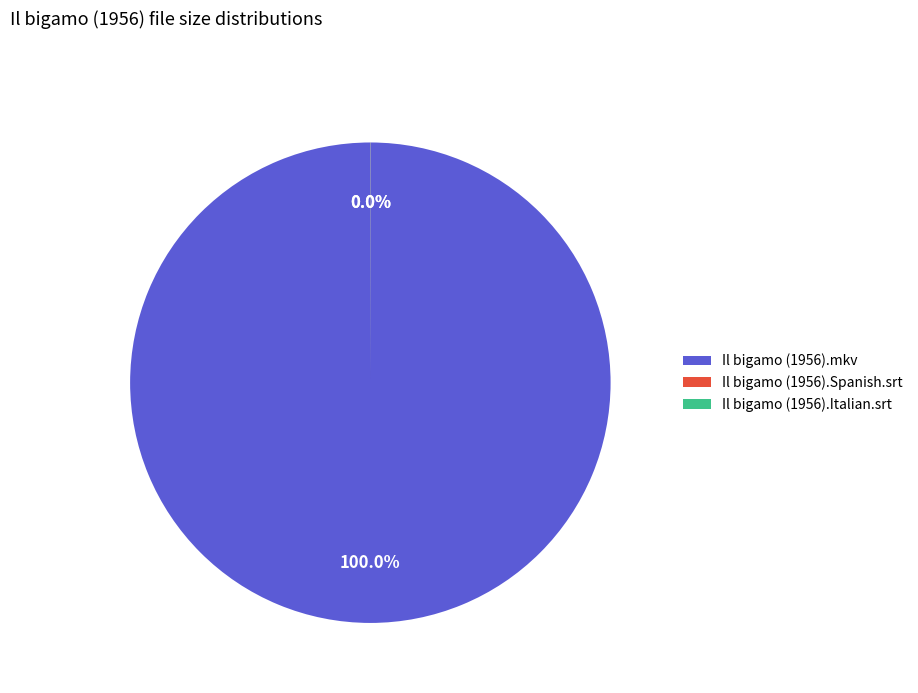

Which slice represents more than half of the pie?

Il bigamo (1956).mkv